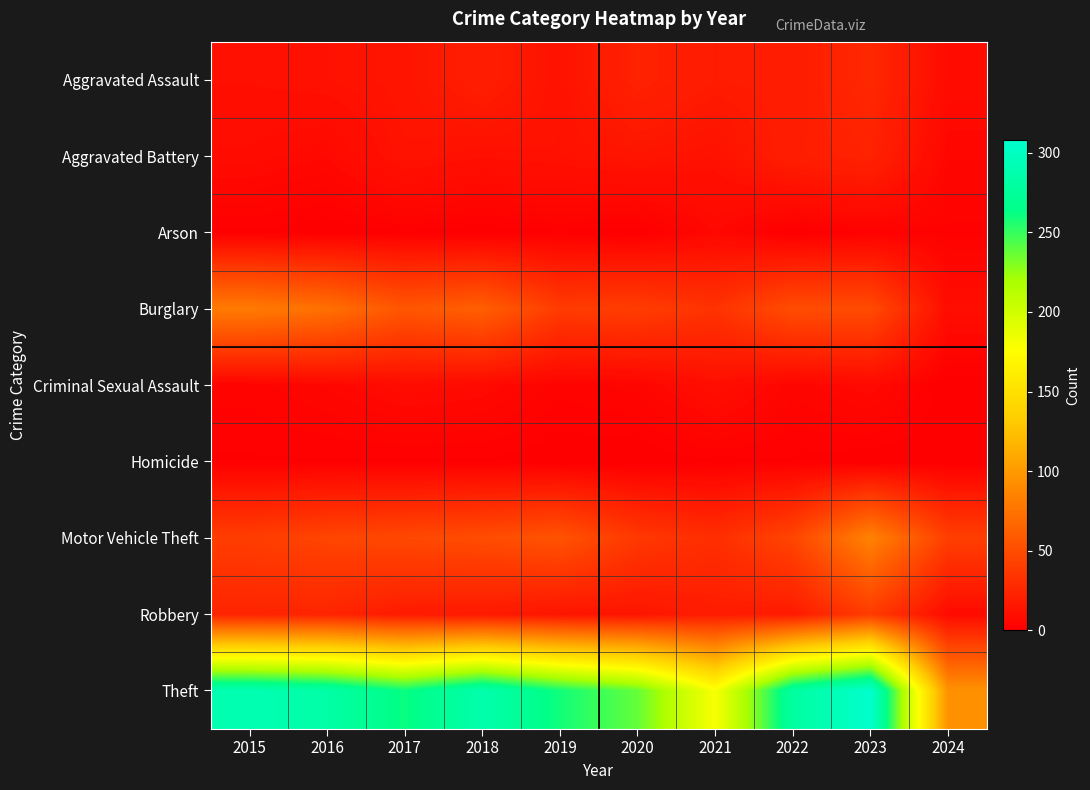

Reading left to right, list all the values displayed in this chart.

Aggravated Assault: 2015=11	2016=12	2017=14	2018=20	2019=12	2020=23	2021=18	2022=19	2023=26	2024=8
Aggravated Battery: 2015=8	2016=6	2017=13	2018=11	2019=12	2020=14	2021=12	2022=20	2023=23	2024=5
Arson: 2015=1	2016=0	2017=1	2018=0	2019=1	2020=0	2021=6	2022=0	2023=2	2024=2
Burglary: 2015=80	2016=73	2017=56	2018=62	2019=39	2020=40	2021=33	2022=50	2023=49	2024=9
Criminal Sexual Assault: 2015=3	2016=5	2017=8	2018=7	2019=3	2020=4	2021=10	2022=4	2023=7	2024=0
Homicide: 2015=1	2016=1	2017=1	2018=1	2019=0	2020=0	2021=1	2022=1	2023=0	2024=0
Motor Vehicle Theft: 2015=40	2016=45	2017=47	2018=50	2019=54	2020=37	2021=30	2022=45	2023=85	2024=41
Robbery: 2015=24	2016=24	2017=18	2018=17	2019=14	2020=14	2021=19	2022=18	2023=39	2024=8
Theft: 2015=290	2016=283	2017=261	2018=287	2019=259	2020=238	2021=179	2022=279	2023=308	2024=95